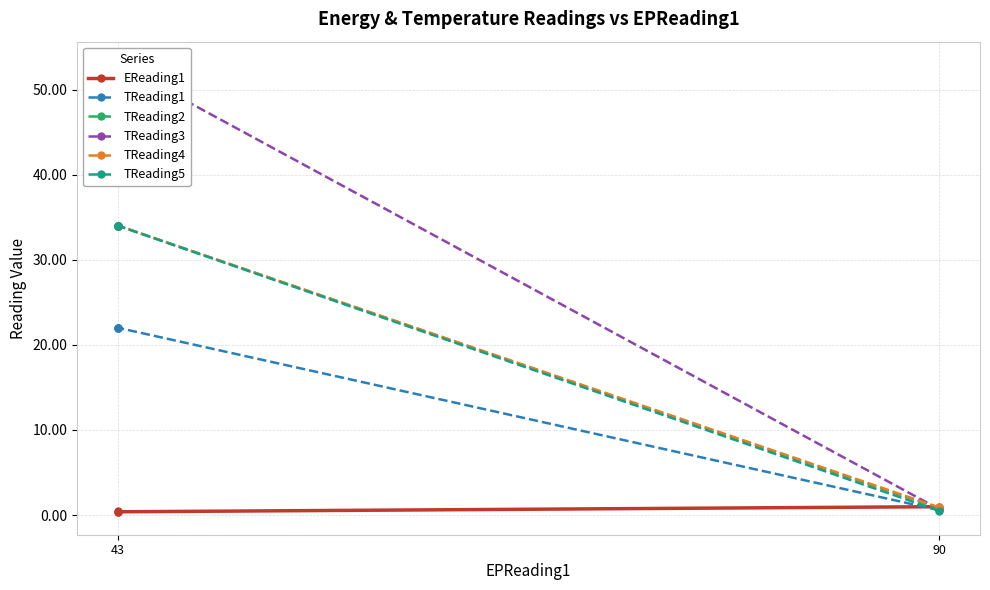

What is the sum of all TReading1 values?

66.6